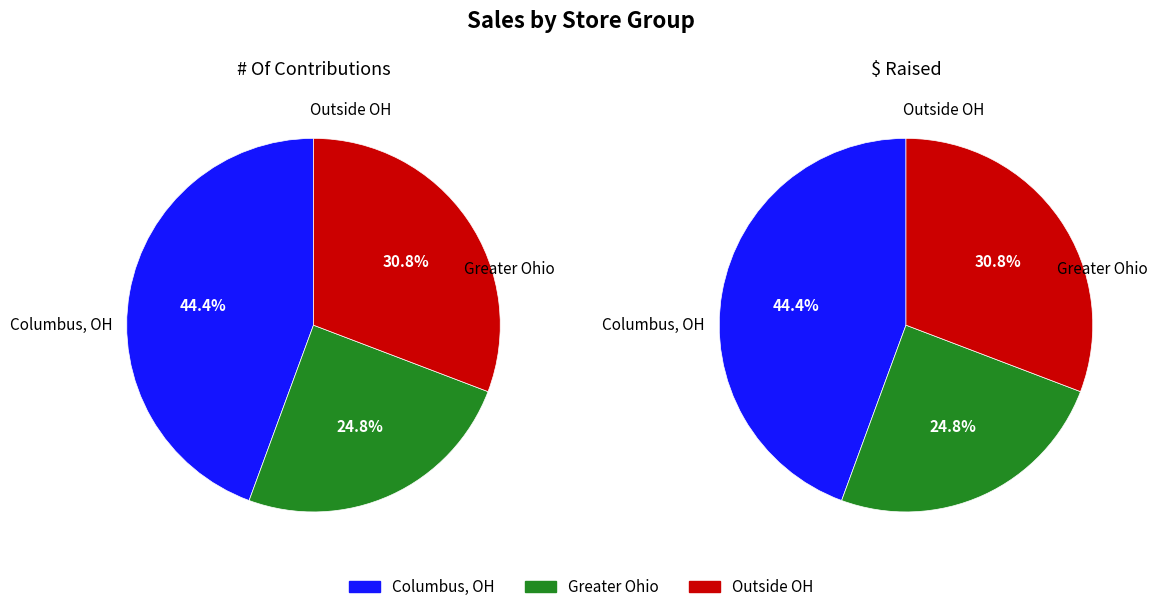

Does 6 represent more than half of the total?

No